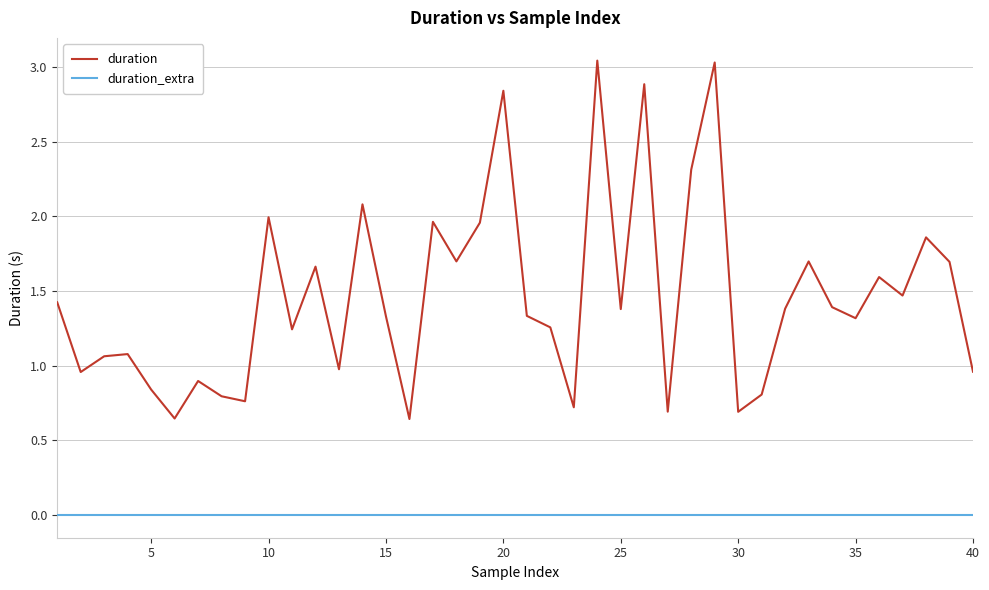

Which series has the largest total across all categories?

duration